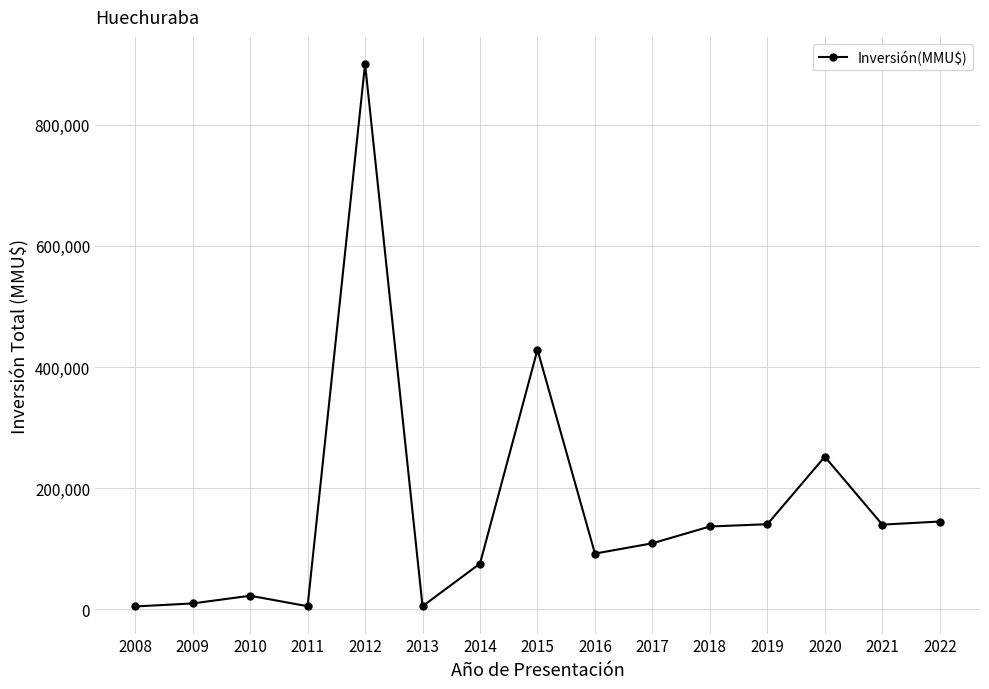

Does the chart display data point markers on the line(s)?

Yes